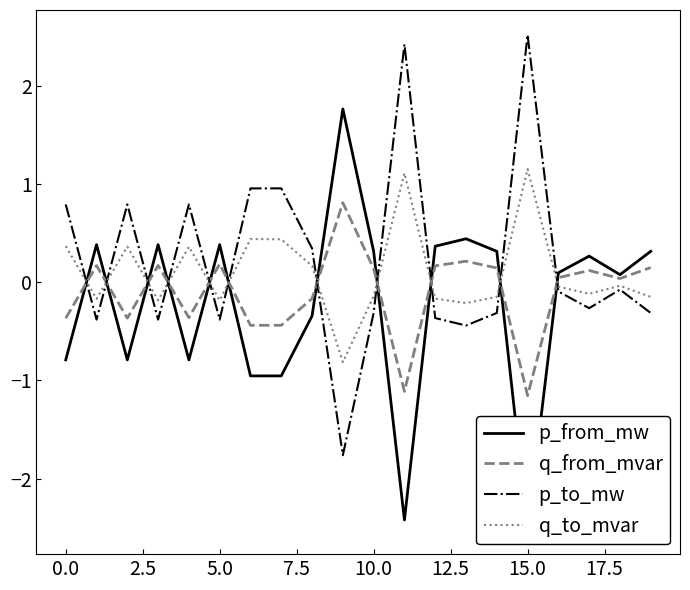

How many values in q_to_mvar are above zero?

8